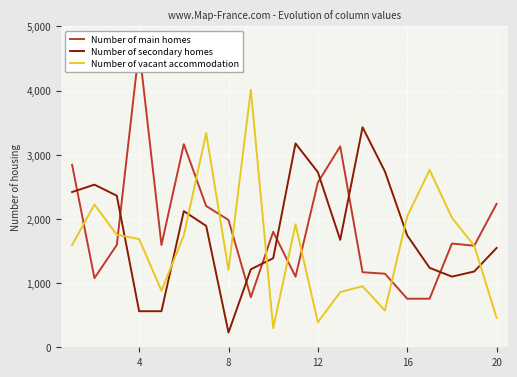

How many interior local valleys does the Number of main homes series have?

6